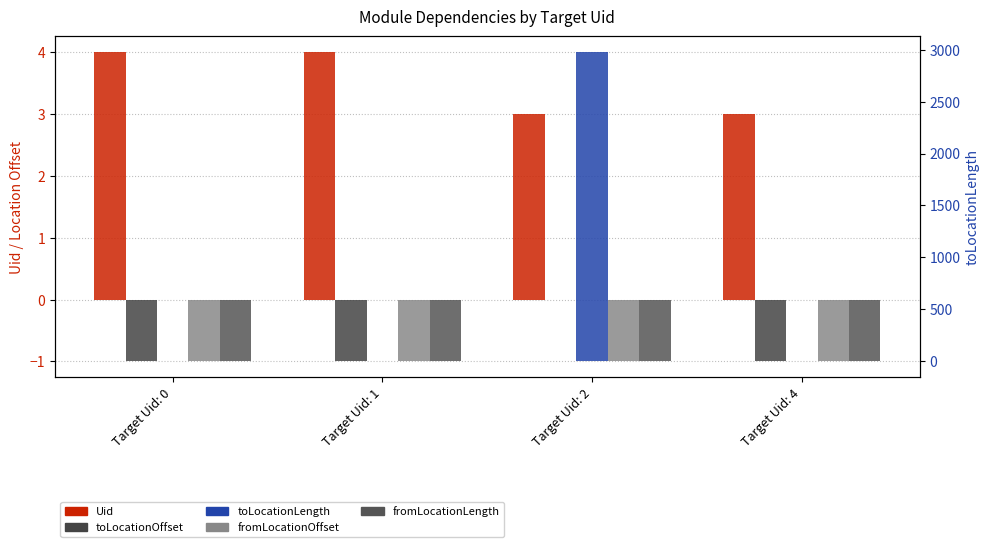

Rank the categories by toLocationOffset value from highest to lowest.

Target Uid: 2, Target Uid: 0, Target Uid: 1, Target Uid: 4